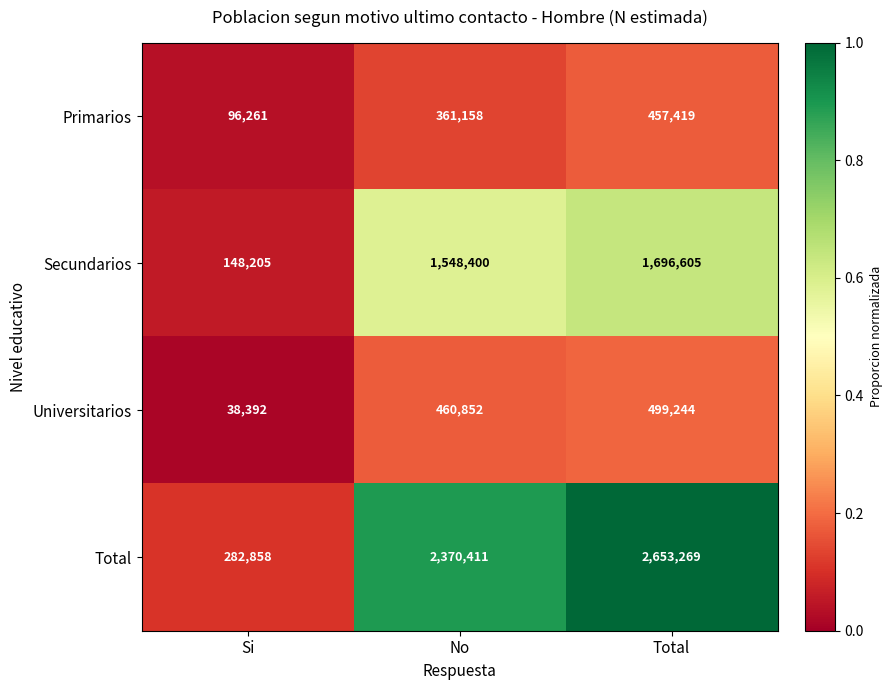

Between Si and No, which series saw the biggest shift?

Total